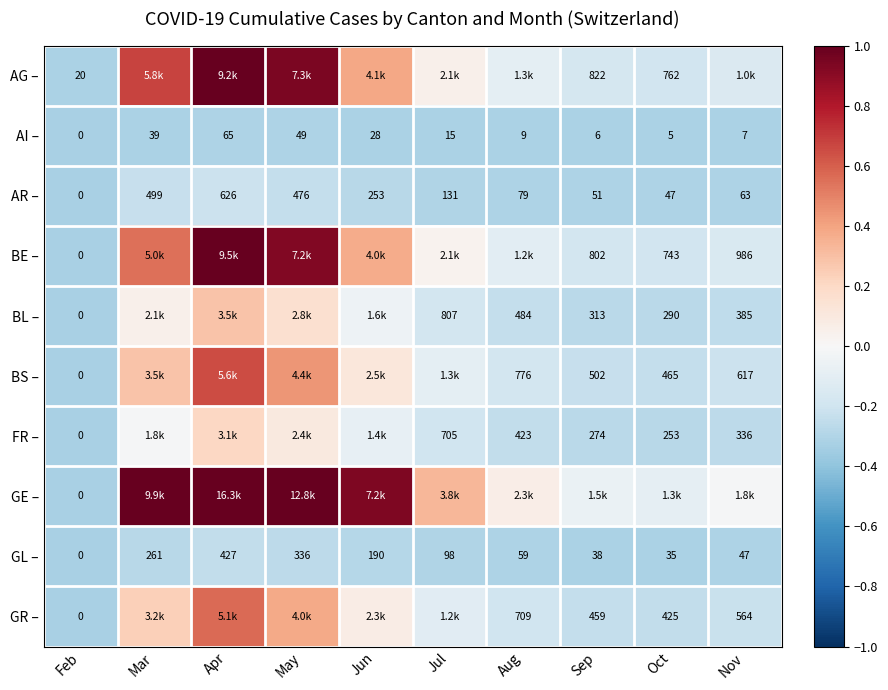

Rank the categories by AI – value from lowest to highest.

Feb, Oct, Sep, Nov, Aug, Jul, Jun, Mar, May, Apr